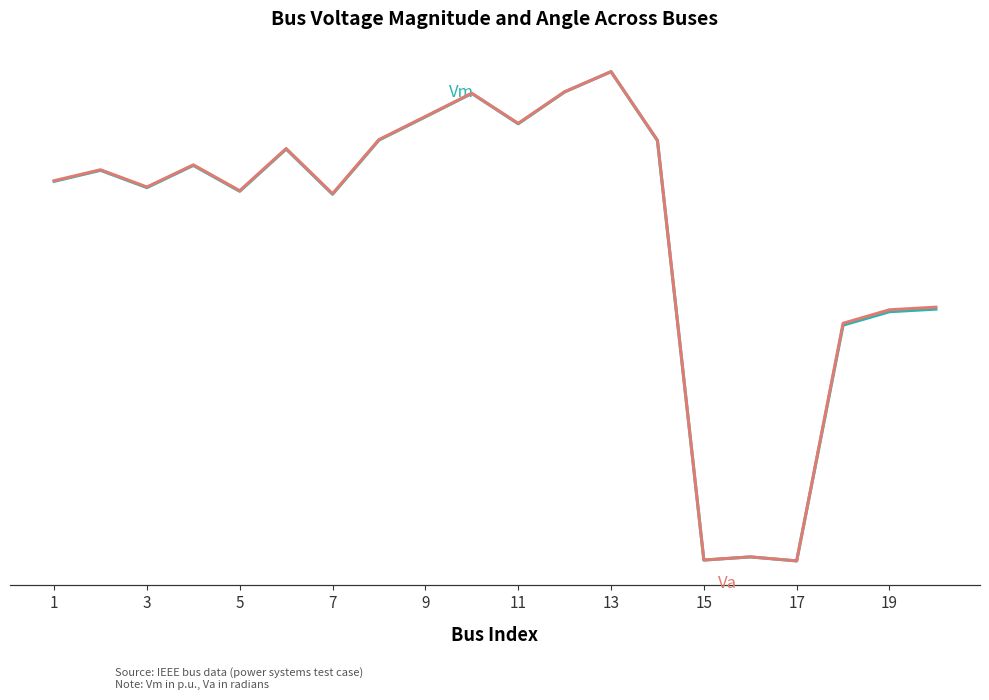

How many lines are shown in the chart?

2